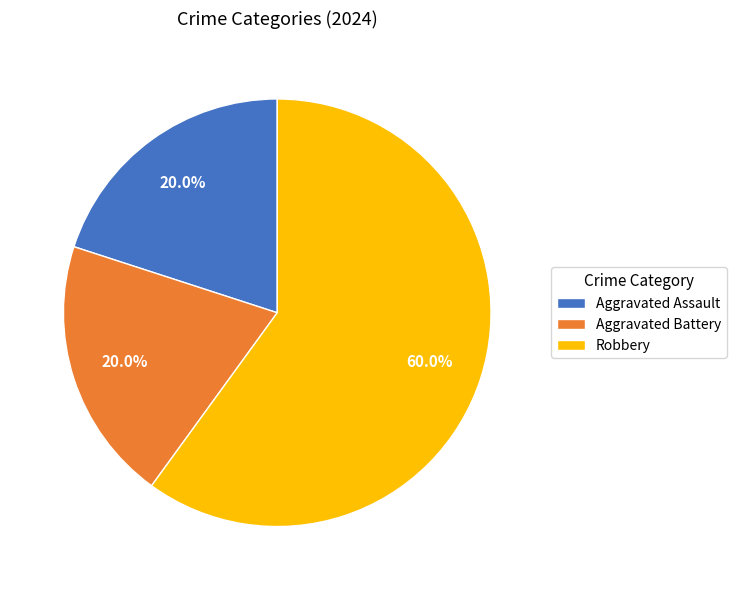

What is the ratio of the value at Aggravated Battery to the value at Robbery?

0.3